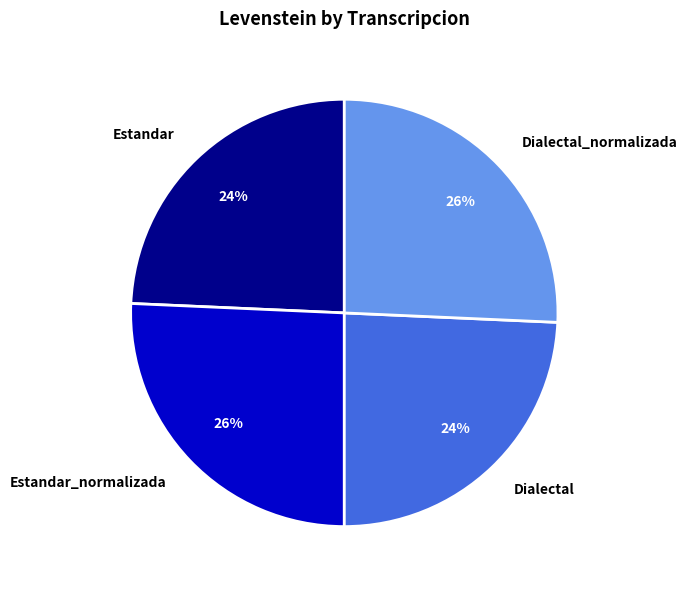

To the nearest percent, what percentage of the pie is Estandar?

24%